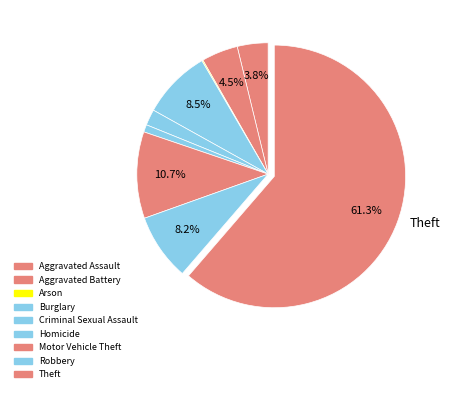

To the nearest percent, what is the difference between the largest and smallest slice percentages?

61%